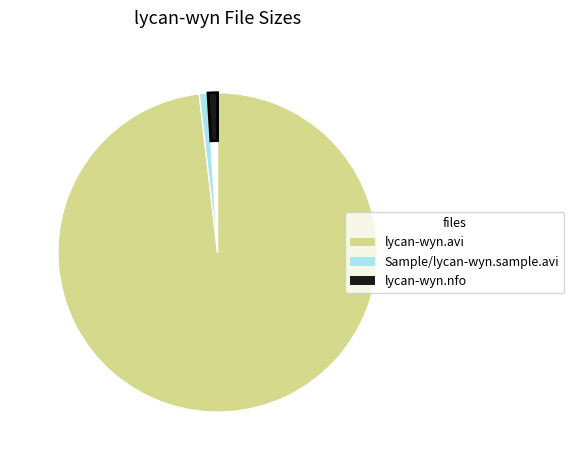

Does lycan-wyn.nfo represent more than half of the total?

No